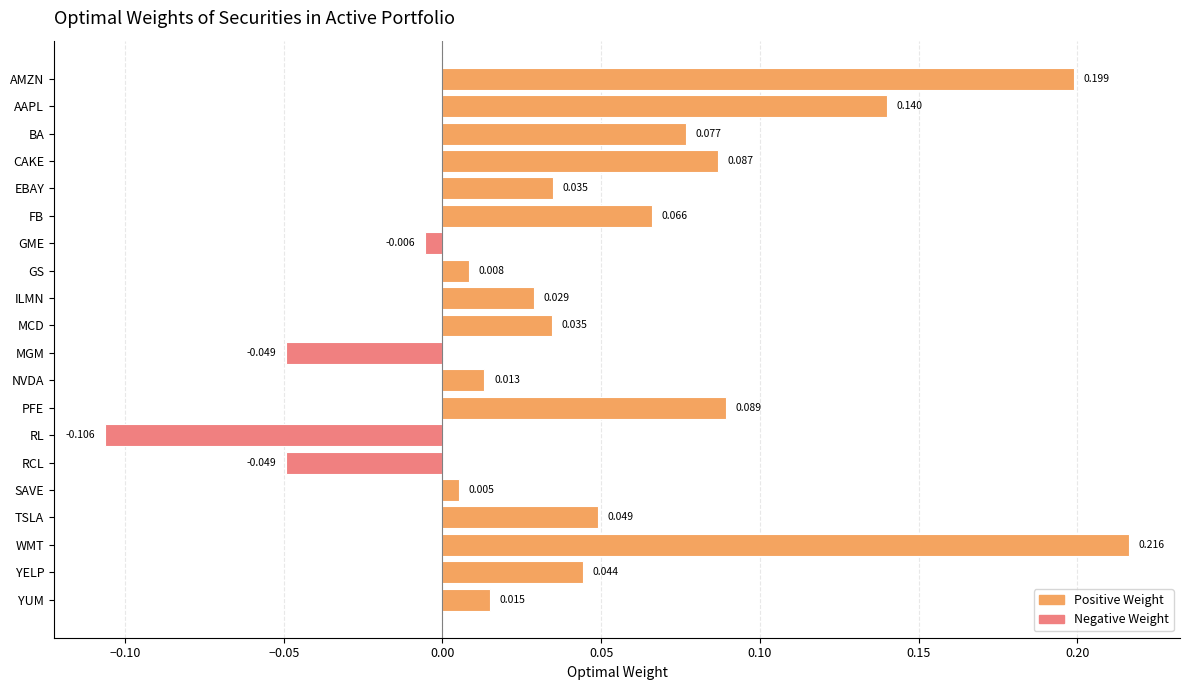

What is the label of the 15th bar from the top?

RCL